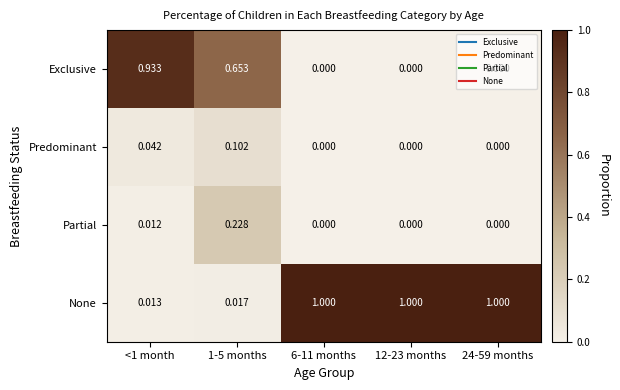

Which series has the largest total across all categories?

None